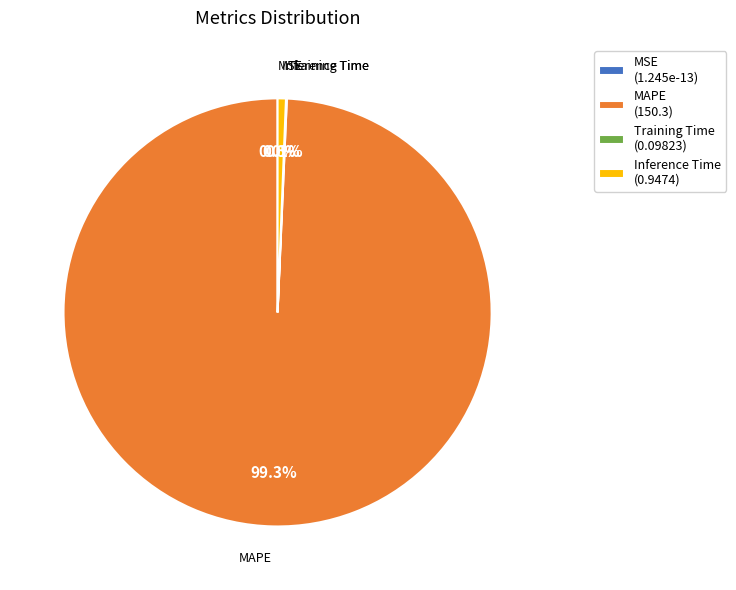

What percentage is the MAPE slice, to the nearest percent?

99%